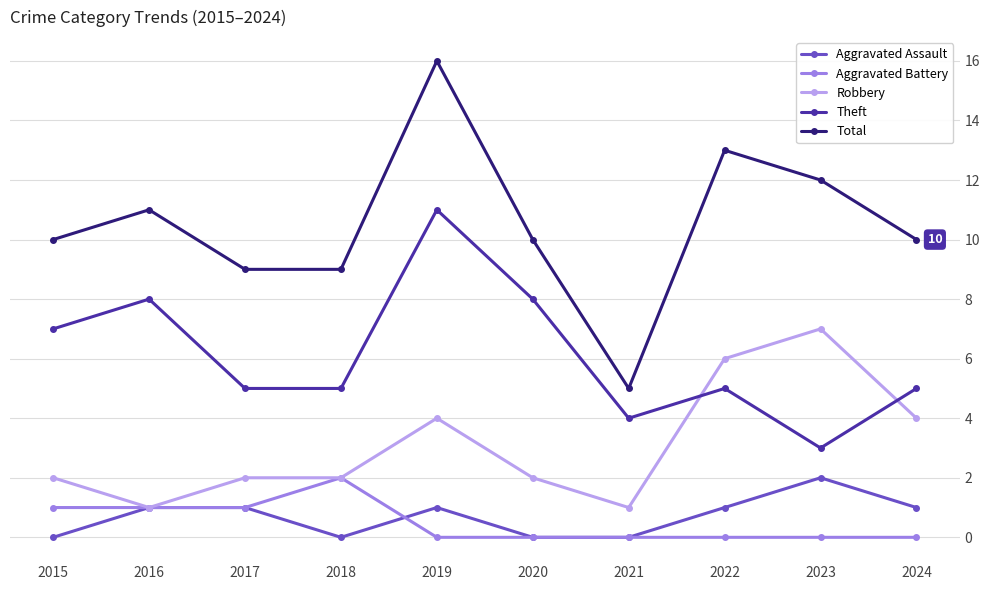

How many lines are shown in the chart?

5